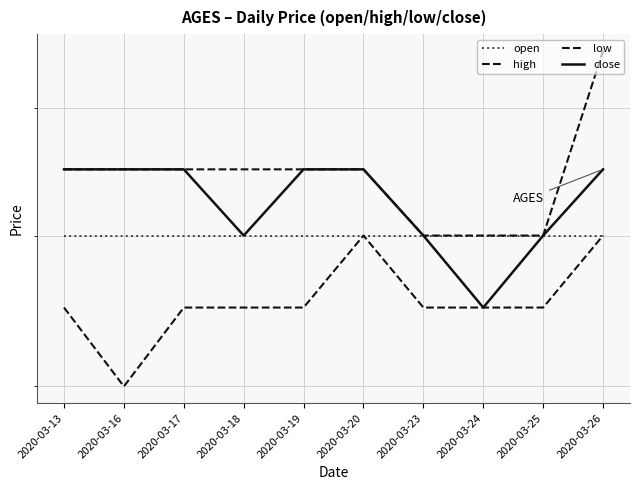

How many lines are shown in the chart?

4